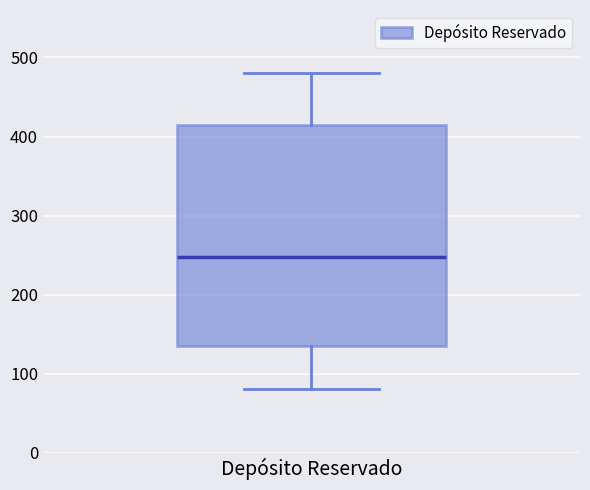

Transcribe this box plot: give where the median line is, the range the box spans, and where the two whiskers end, as read against the y-axis. The values are not printed on the chart, so give them approximately, as read against the axis.

median 250, box 140 to 420, whiskers 80 to 480